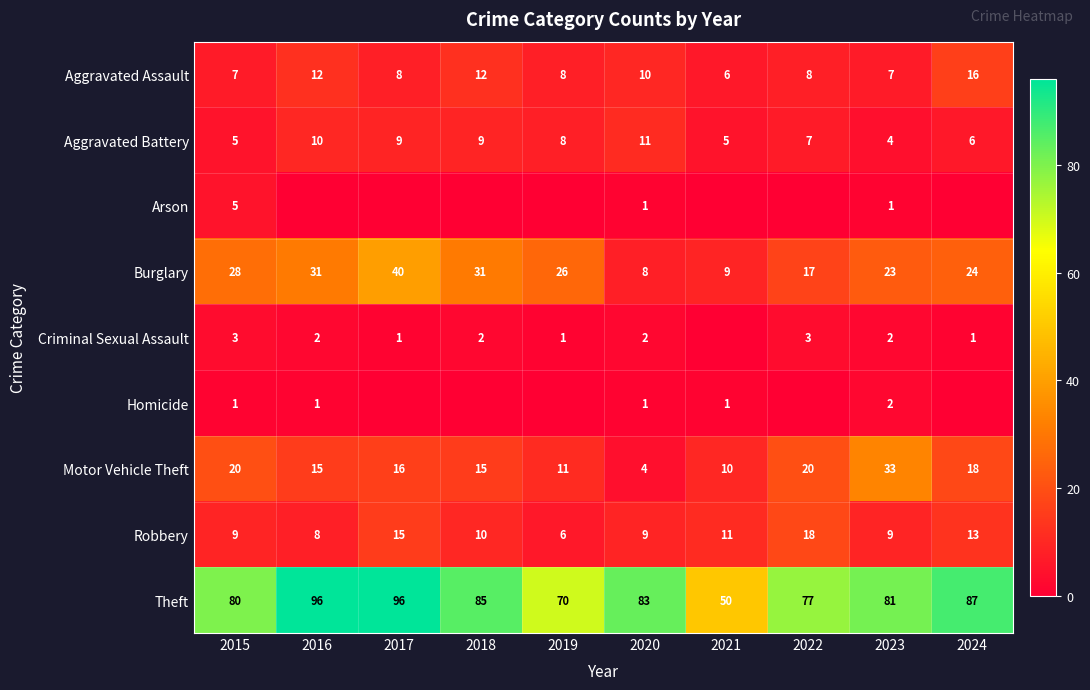

True or false: Homicide has a value of 4 at 2023.

False